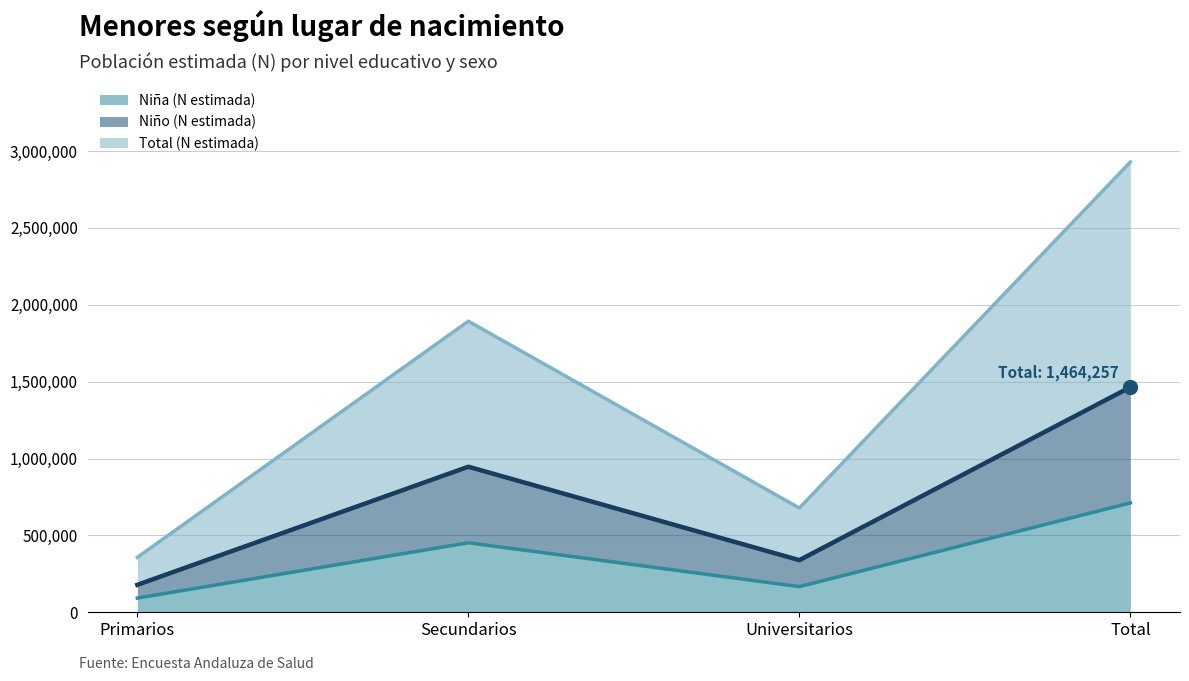

Which series has the largest total across all categories?

Total (N estimada)